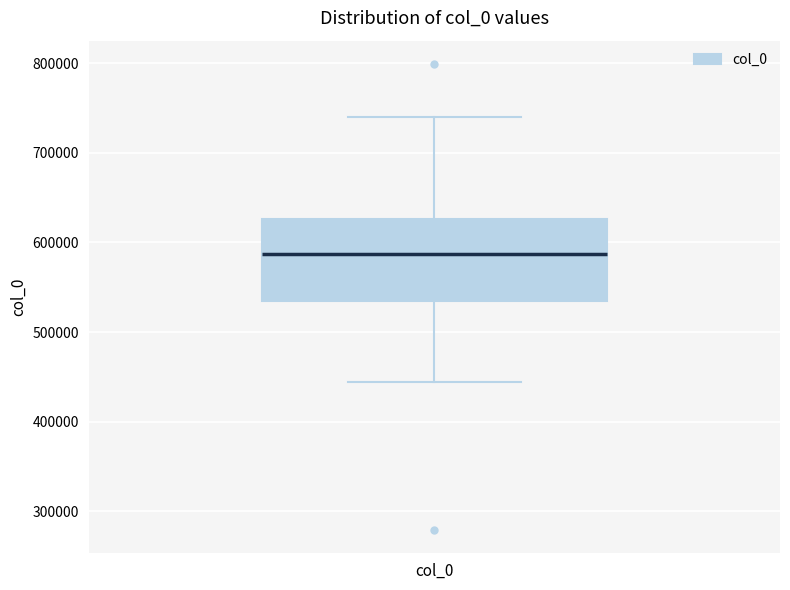

Where is the lower edge of the box for col_0 on the y-axis? The values are not printed on the chart, so give them approximately, as read against the axis.

530000